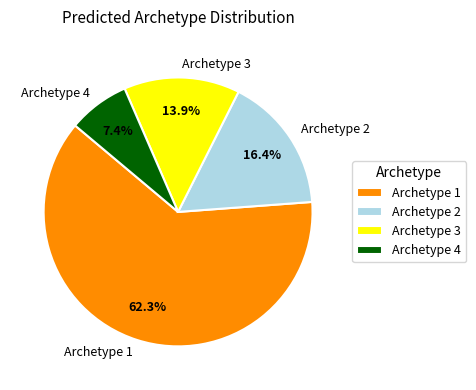

Is there a majority slice in this chart?

Yes